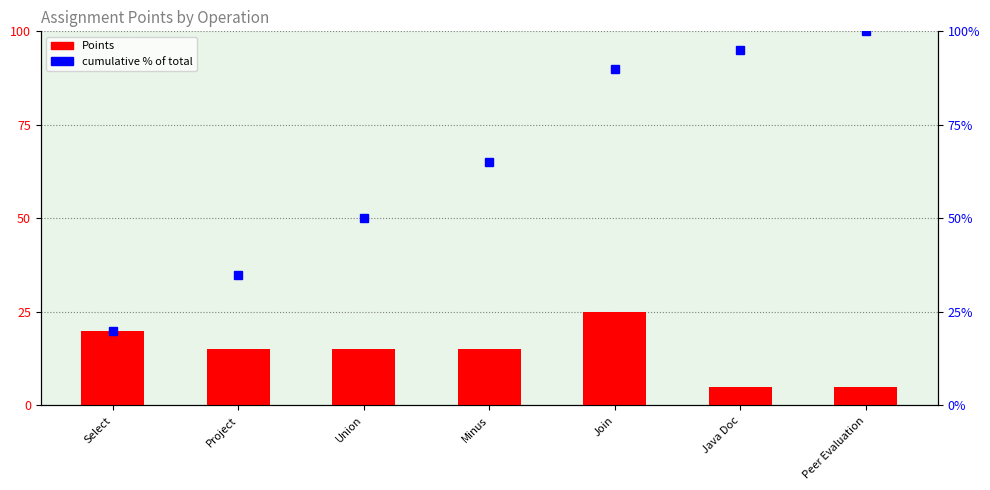

Where does the cumulative % of total series first go above 65?

Join